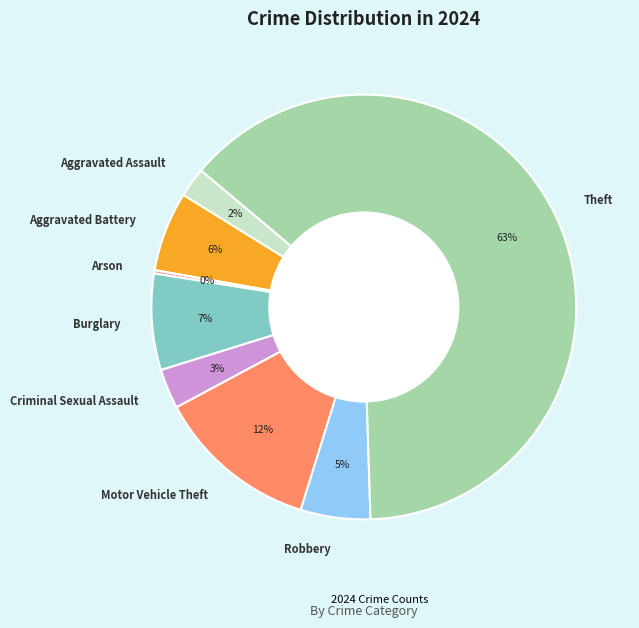

To the nearest percent, what is the combined percentage of Robbery and Criminal Sexual Assault?

8%